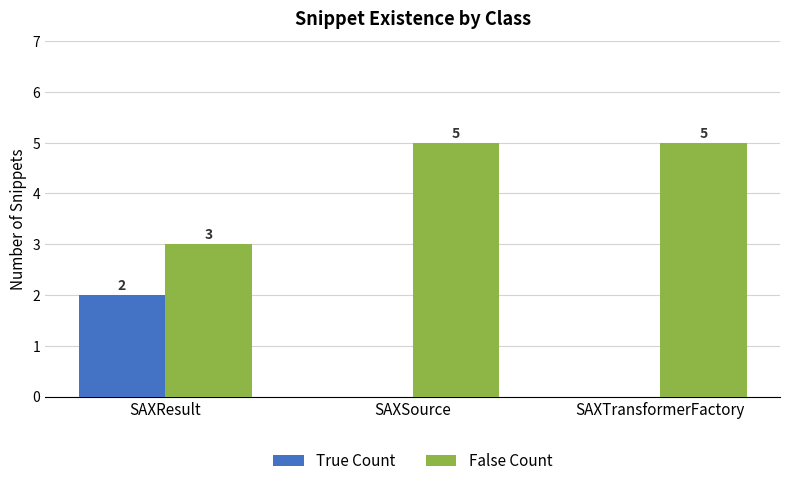

How many groups of bars are there?

3